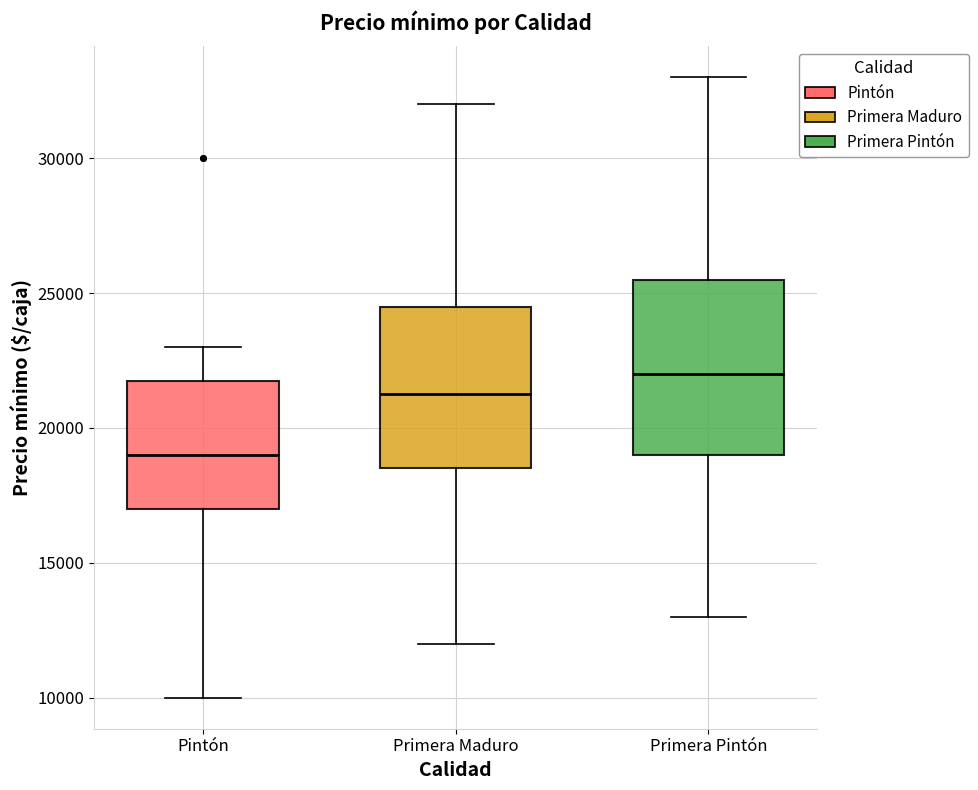

Comparing the boxes themselves (not the whiskers), which one is the tallest?

Primera Pintón